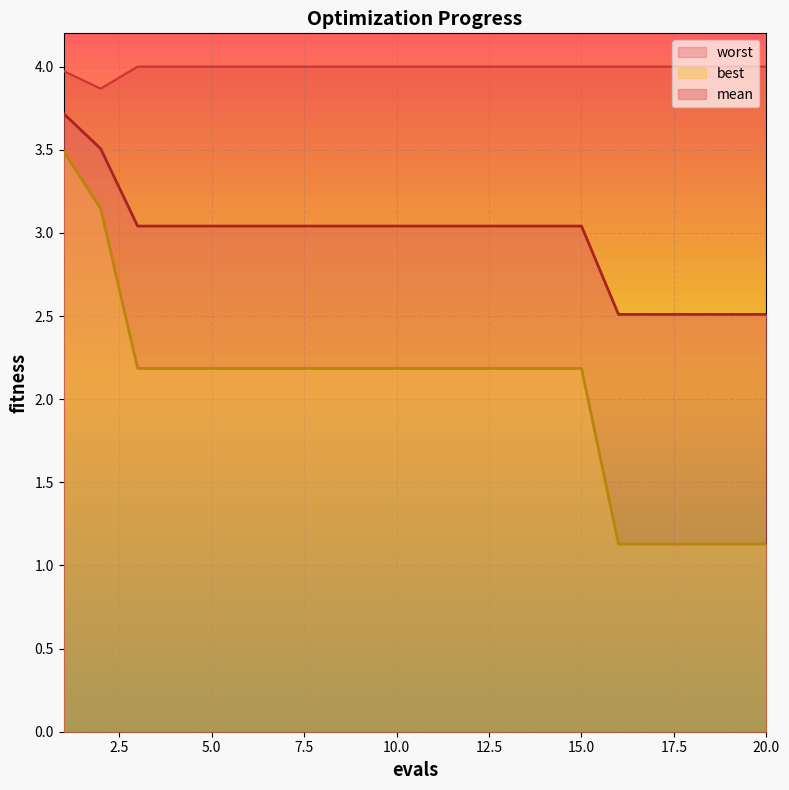

At how many categories does at least one series exceed 3?

20